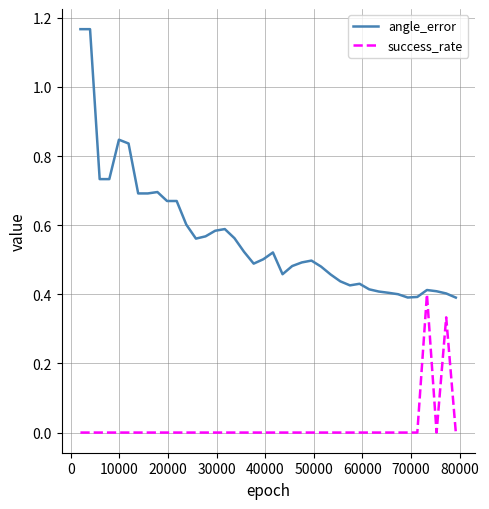

Count the success_rate values in the range 0 to 1.

40